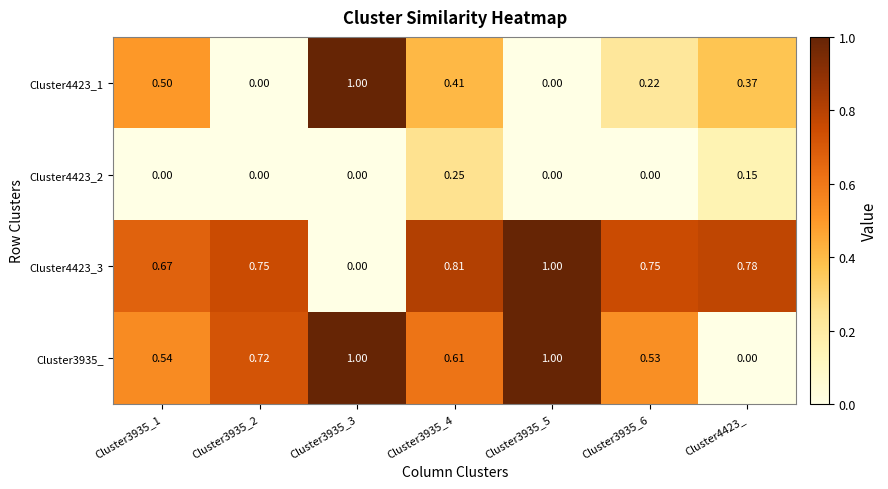

What is the total value across all series at Cluster4423_?

1.3